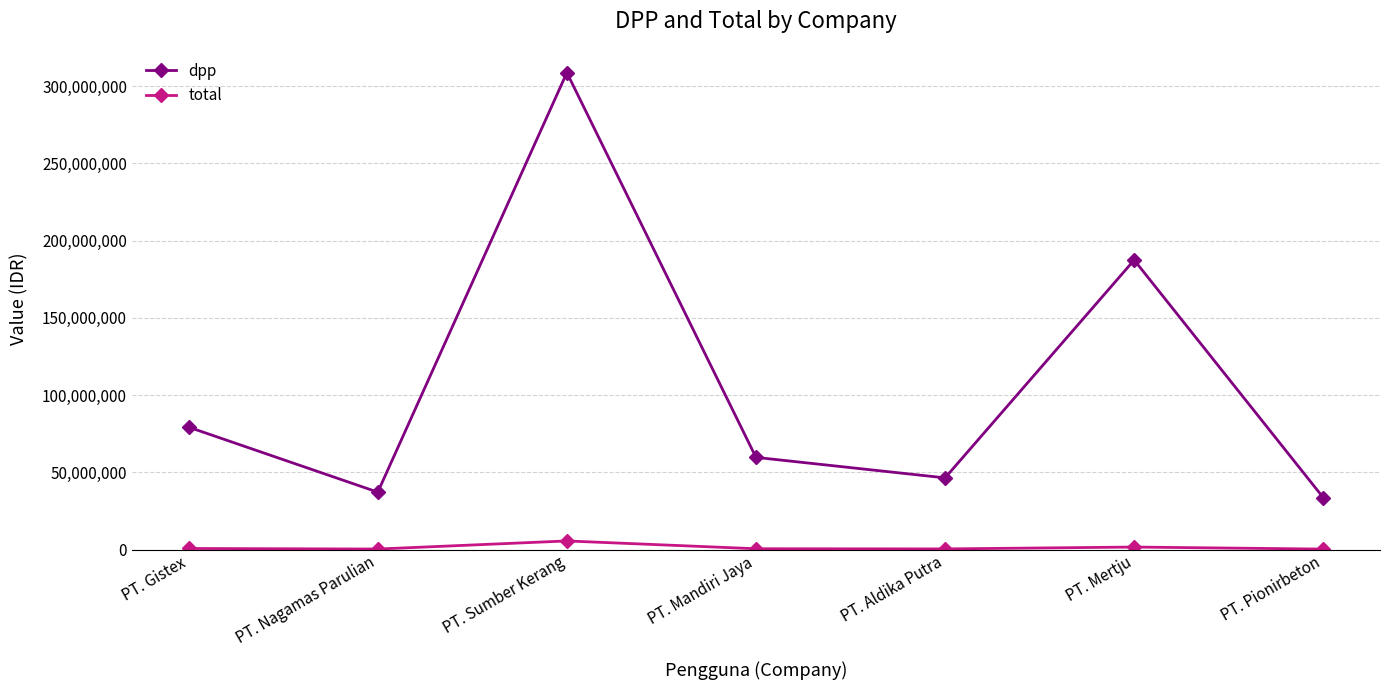

What is the label of the 1st point from the left?

PT. Gistex